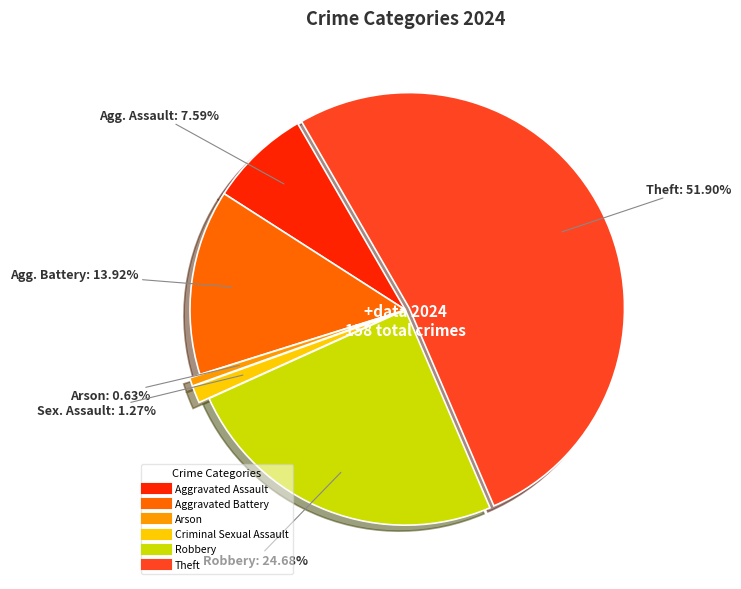

What is the ratio of the value at Criminal Sexual Assault to the value at Aggravated Assault?

0.2